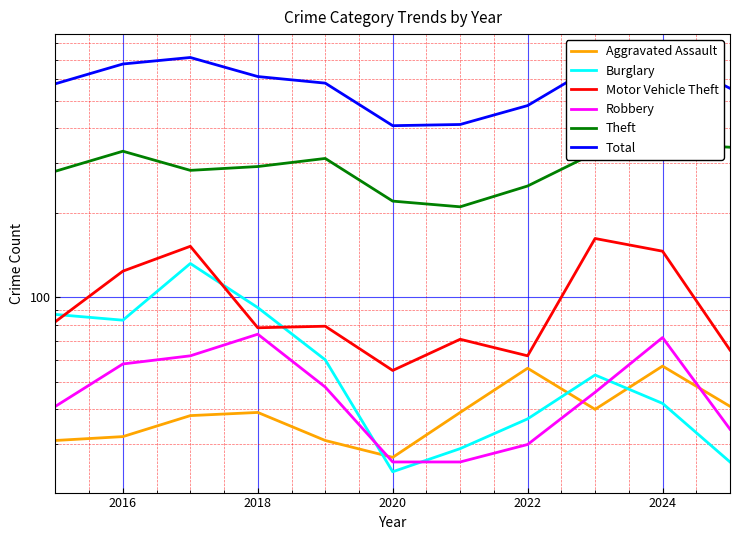

What is the total value across all series at 2022?

915